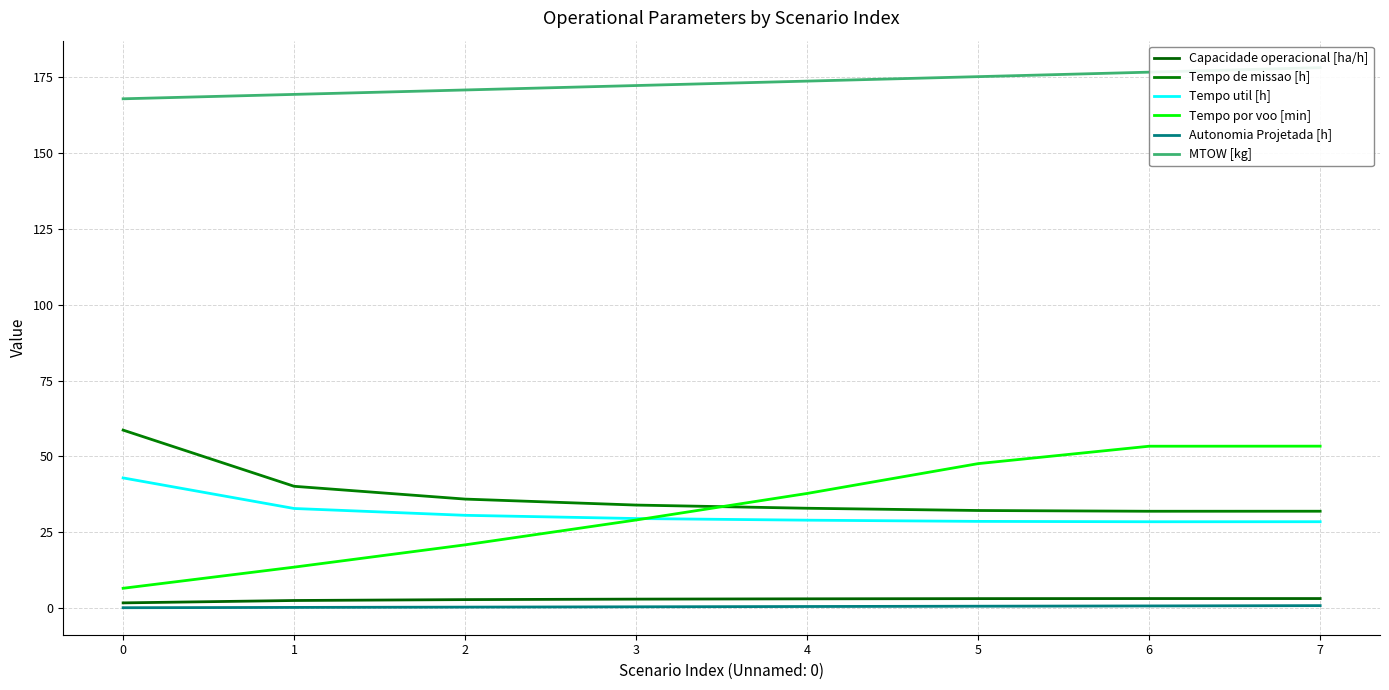

What is the maximum value for Tempo de missao [h]?

58.7